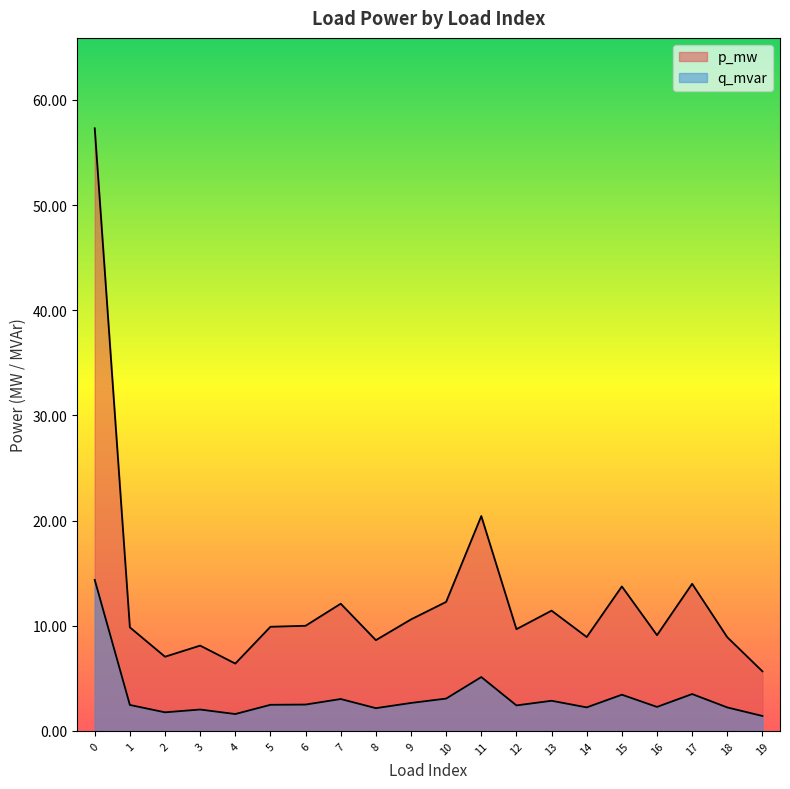

Which series has the widest spread of values?

p_mw